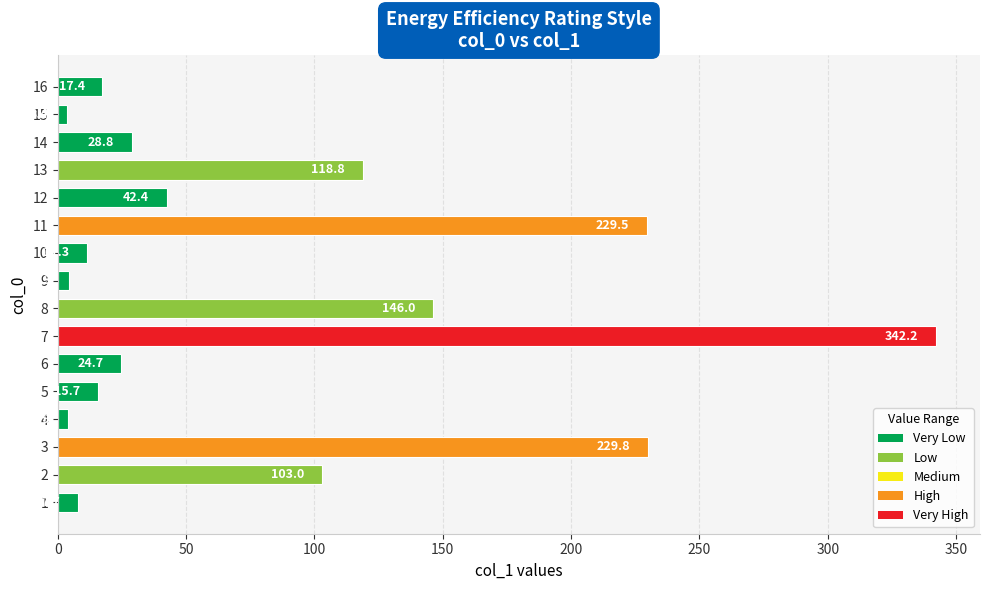

List the labels in order of value, smallest first.

15, 4, 9, 1, 10, 5, 16, 6, 14, 12, 2, 13, 8, 11, 3, 7